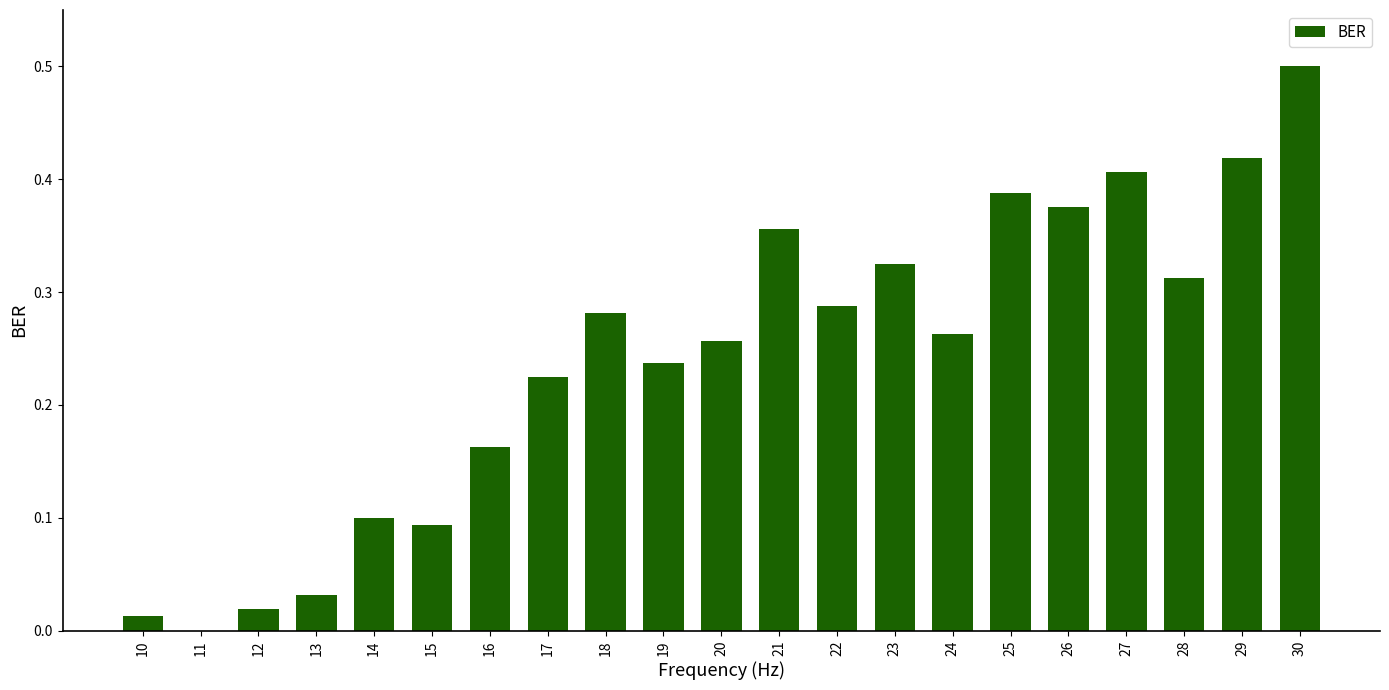

Which has a higher value, 22 or 15?

22